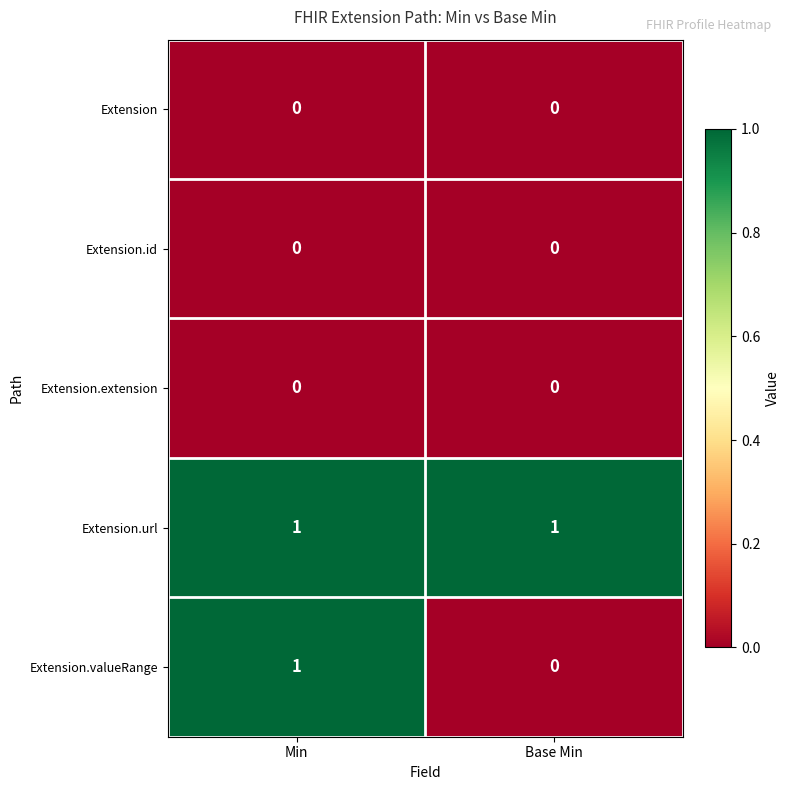

What is the difference between the highest and lowest values at Min?

1